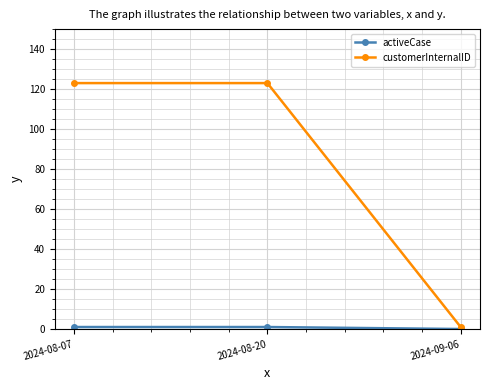

What is the label of the 2nd point from the left?

2024-08-20